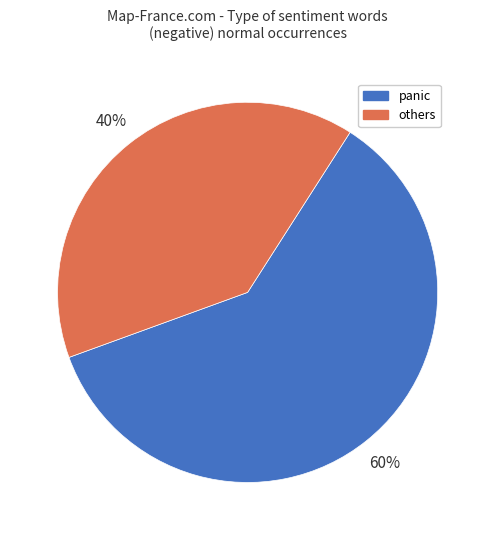

True or false: panic accounts for 60% of the total.

True